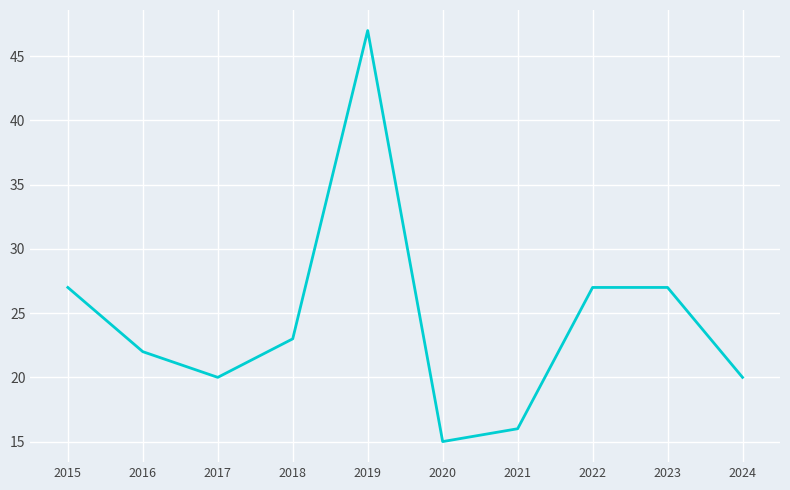

Where is the first local minimum?

2017